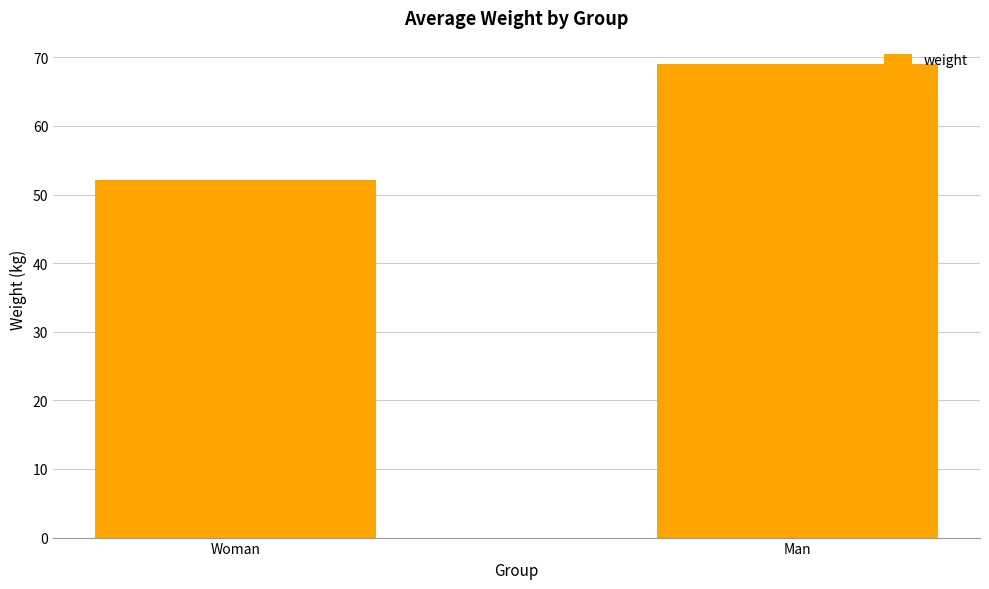

Approximately how many times larger is the value at Woman compared to Man?

0.8